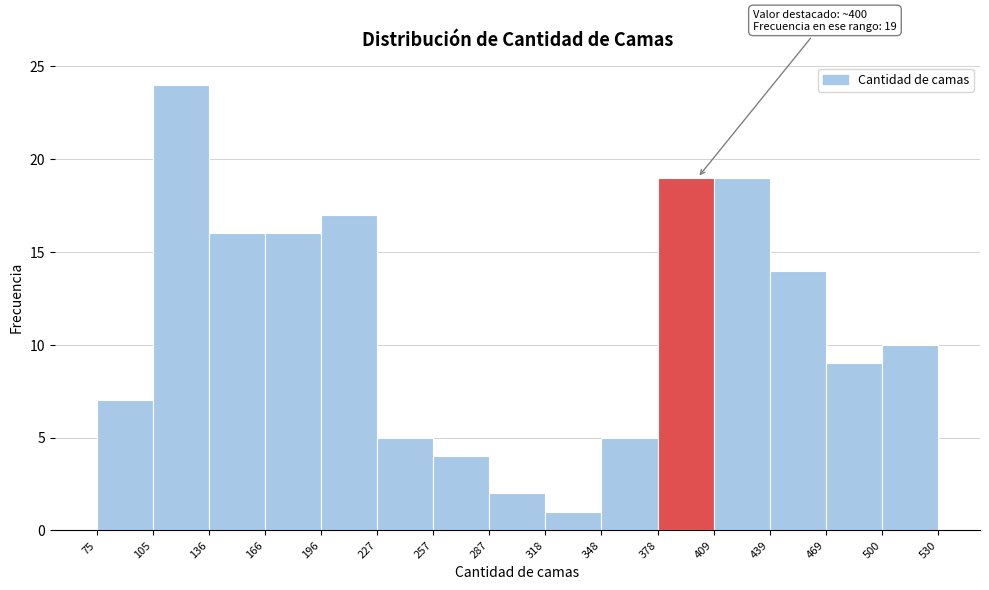

Over which range of the x-axis is the bar tallest?

105 to 136